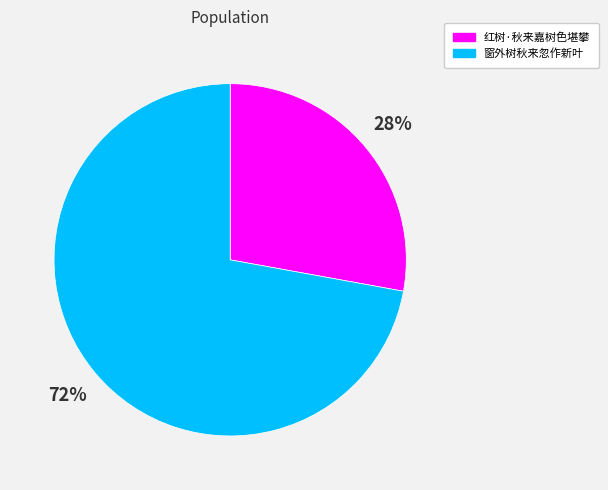

What is the smallest slice in the pie chart?

红树·秋来嘉树色堪攀